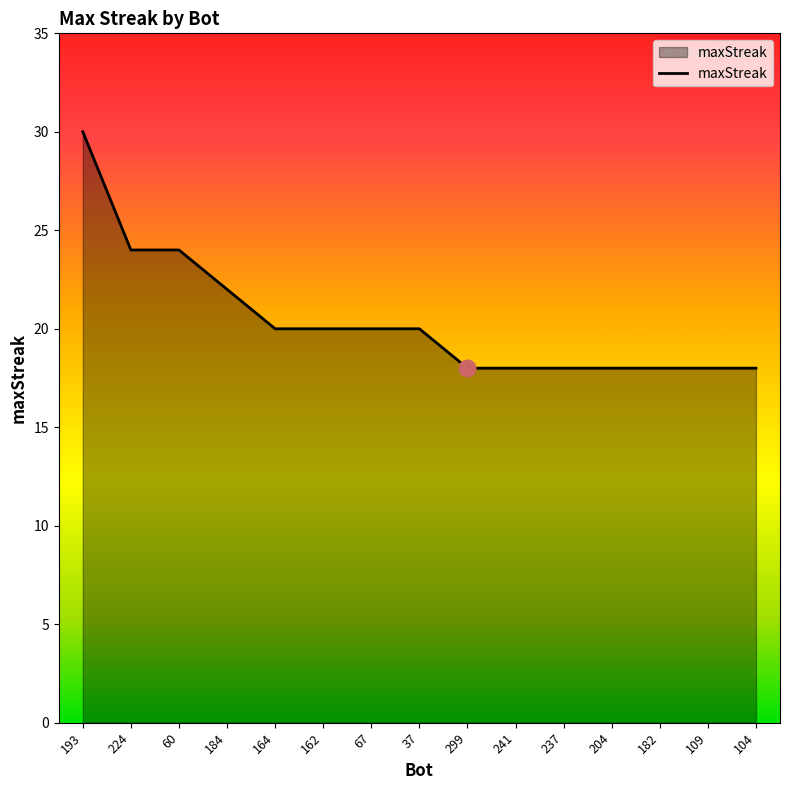

Reading left to right, extract all data points from this chart.

30	24	24	22	20	20	20	20	18	18	18	18	18	18	18